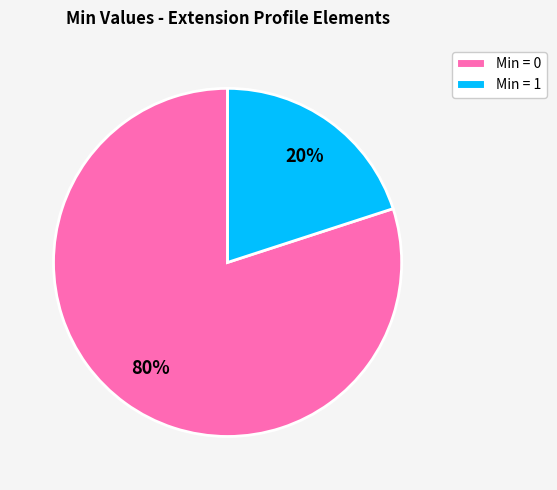

Does any single category account for the majority?

Yes